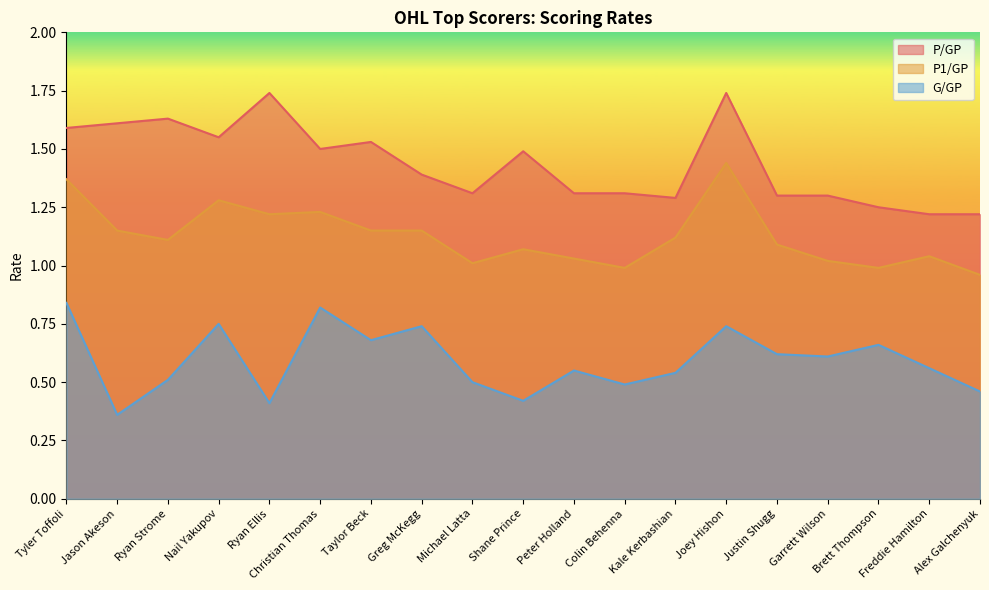

What position from the left is Shane Prince?

10